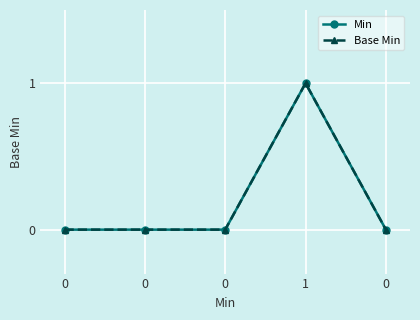

Is this an area chart (filled region under the line)?

No